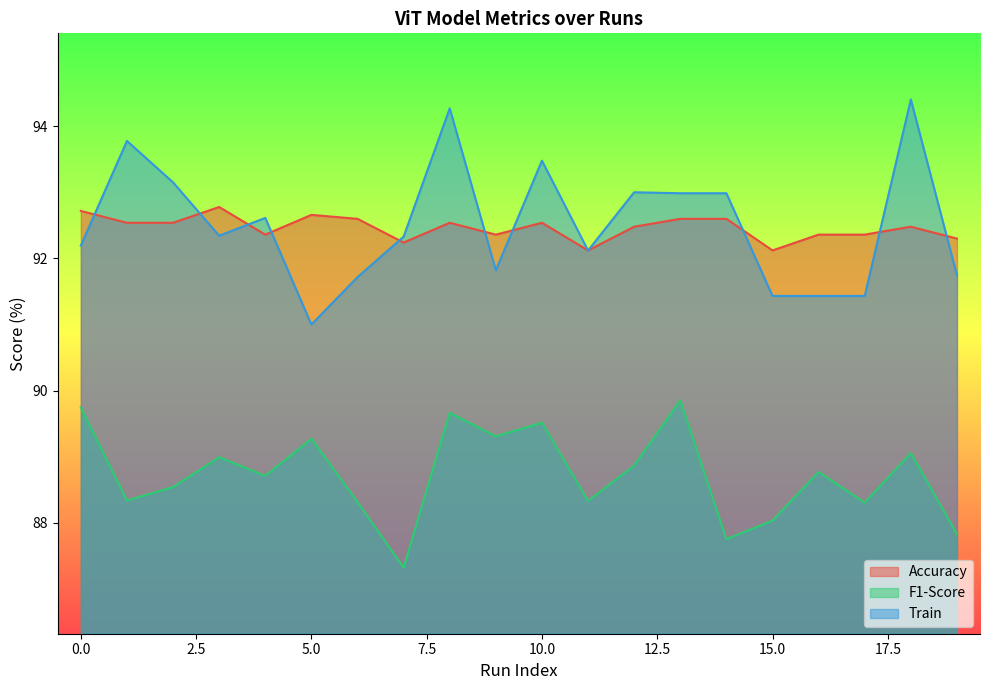

Is the value of Train at 2 greater than the value of F1-Score at 17?

Yes